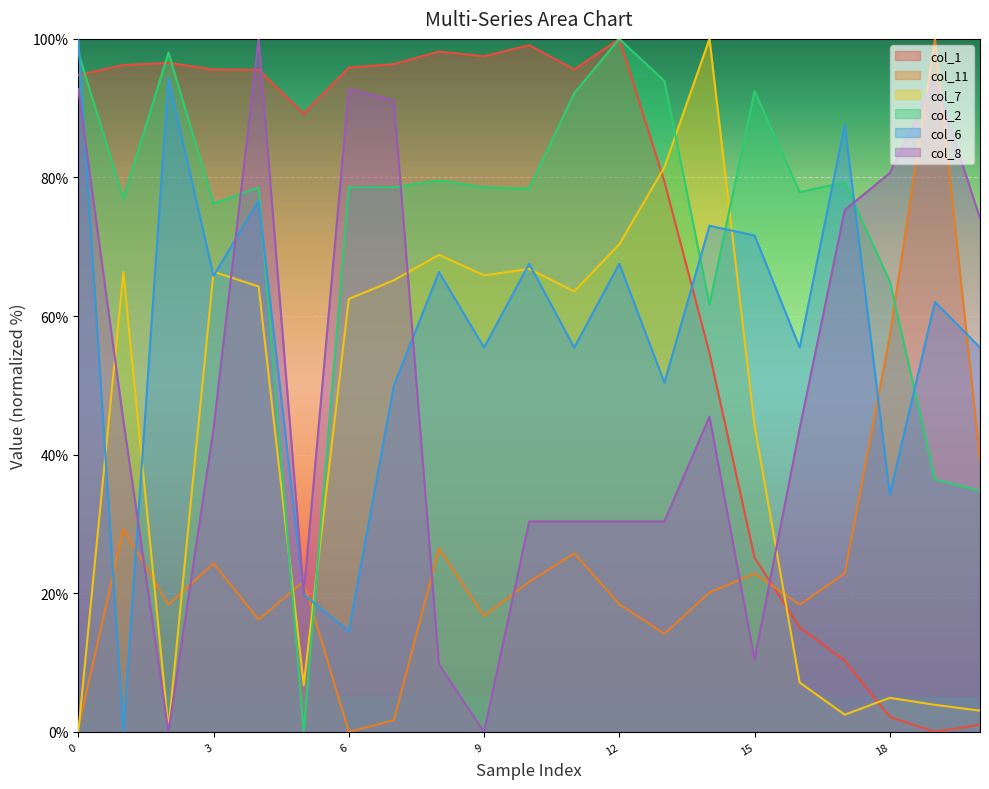

Where does the col_7 series first go above 63?

1